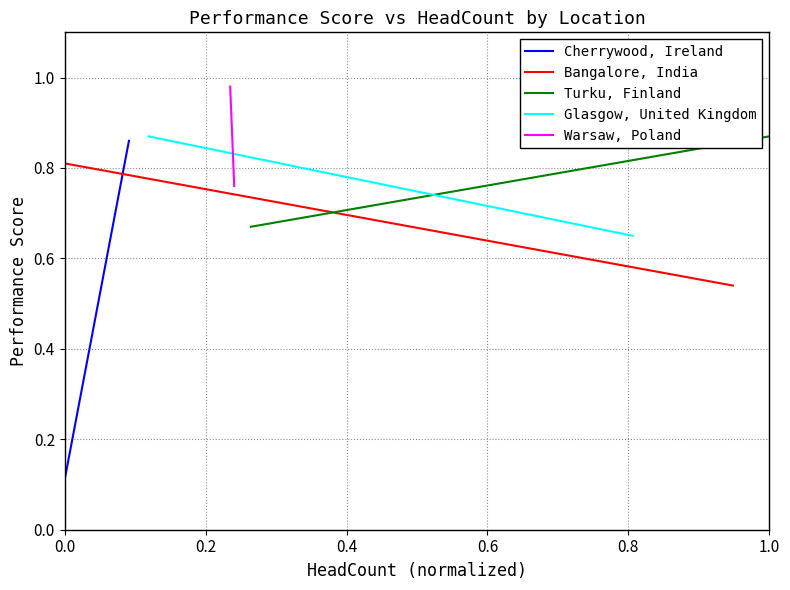

Which series has the widest spread of values?

Cherrywood, Ireland